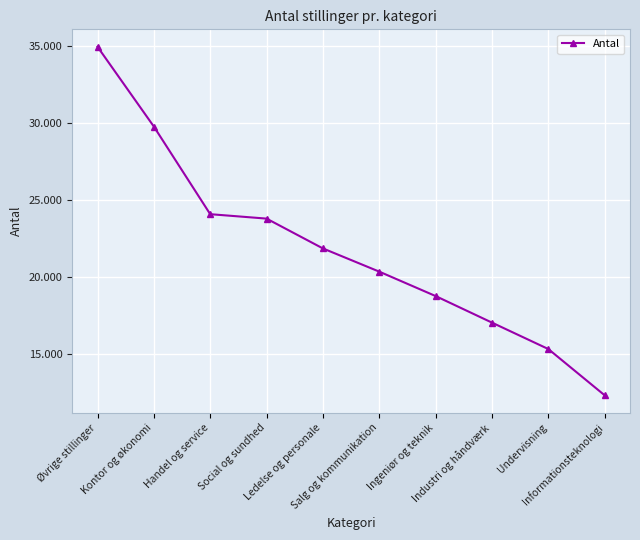

At which label is the value closest to 23647?

Social og sundhed